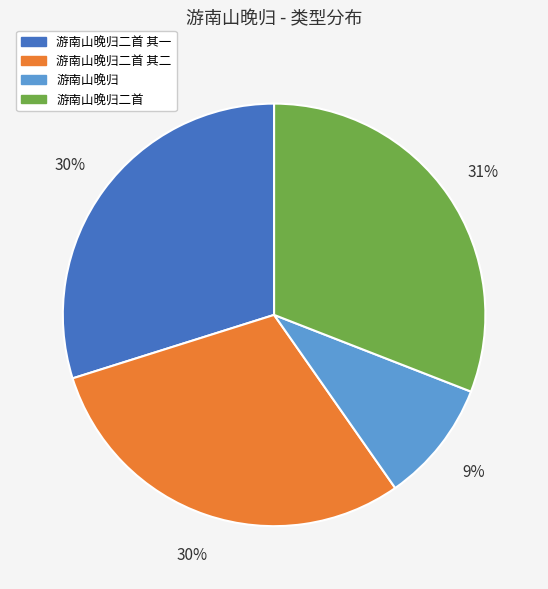

Count the number of slices in the pie.

4